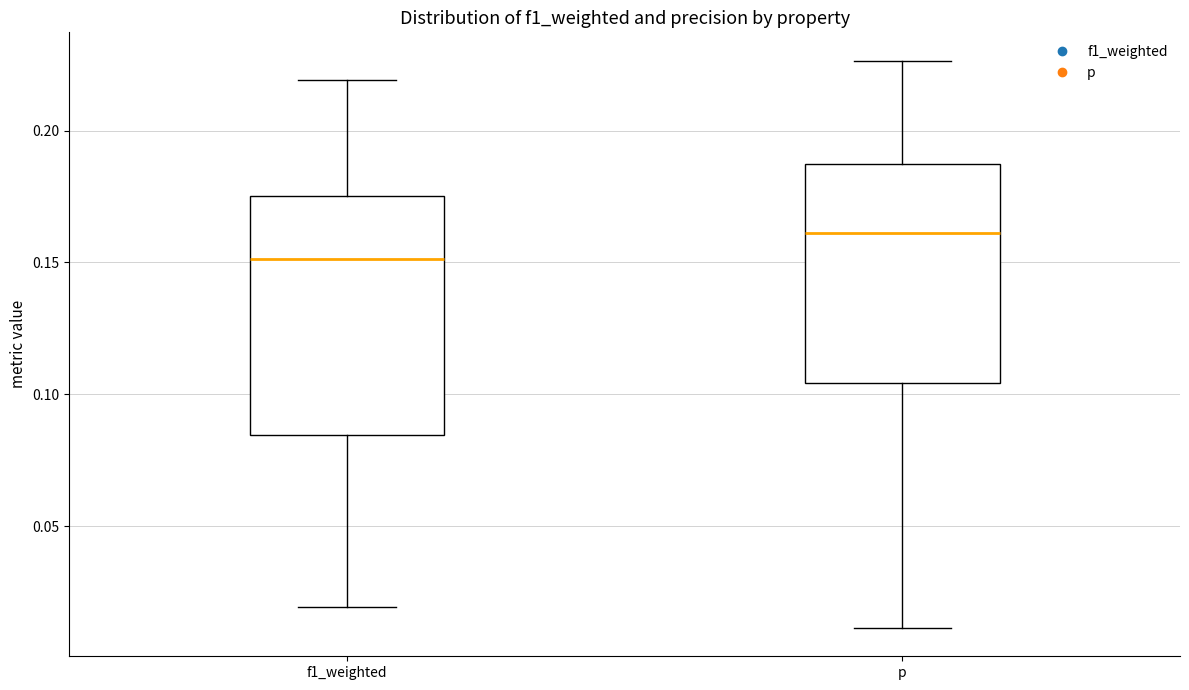

Reading left to right, read every box against the y-axis: the position of its median line, the range the box covers, and the ends of its whiskers. The values are not printed on the chart, so give them approximately, as read against the axis.

f1_weighted: median 0.150, box 0.085 to 0.175, whiskers 0.020 to 0.220
p: median 0.160, box 0.105 to 0.185, whiskers 0.010 to 0.225